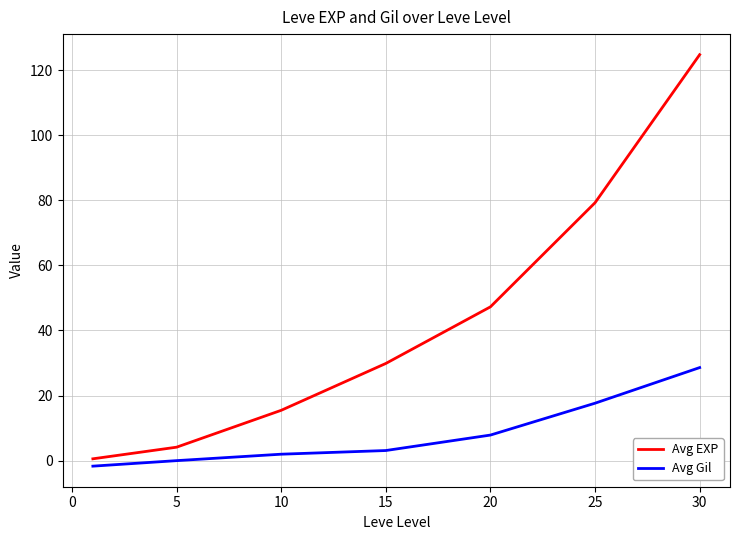

Which series has the largest total across all categories?

Avg EXP